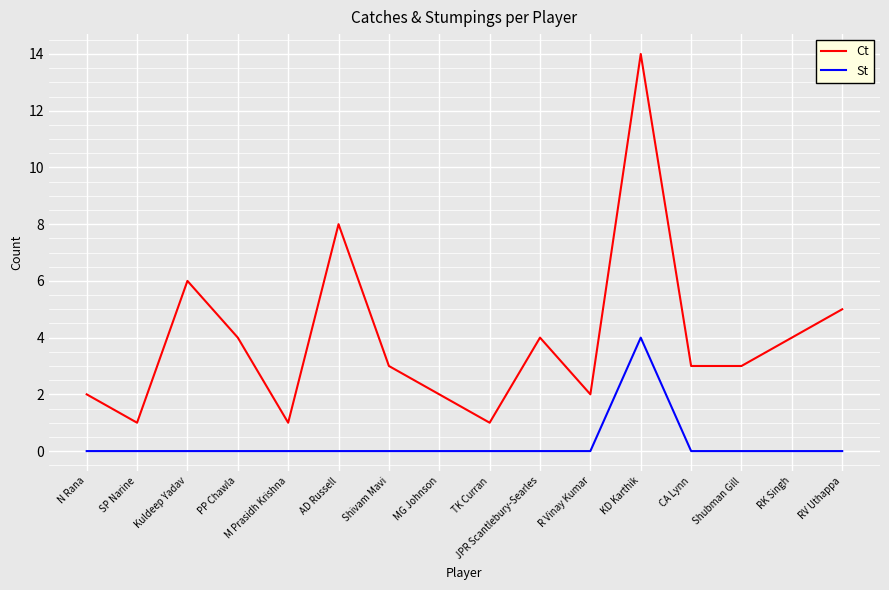

Which series has the largest total across all categories?

Ct